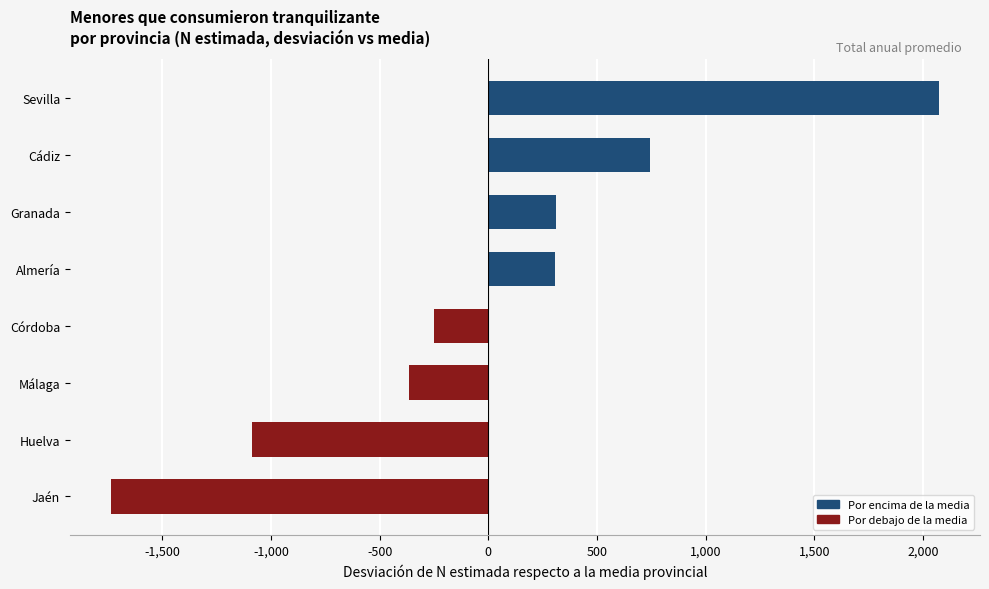

What is the maximum value shown in the chart?

2071.1